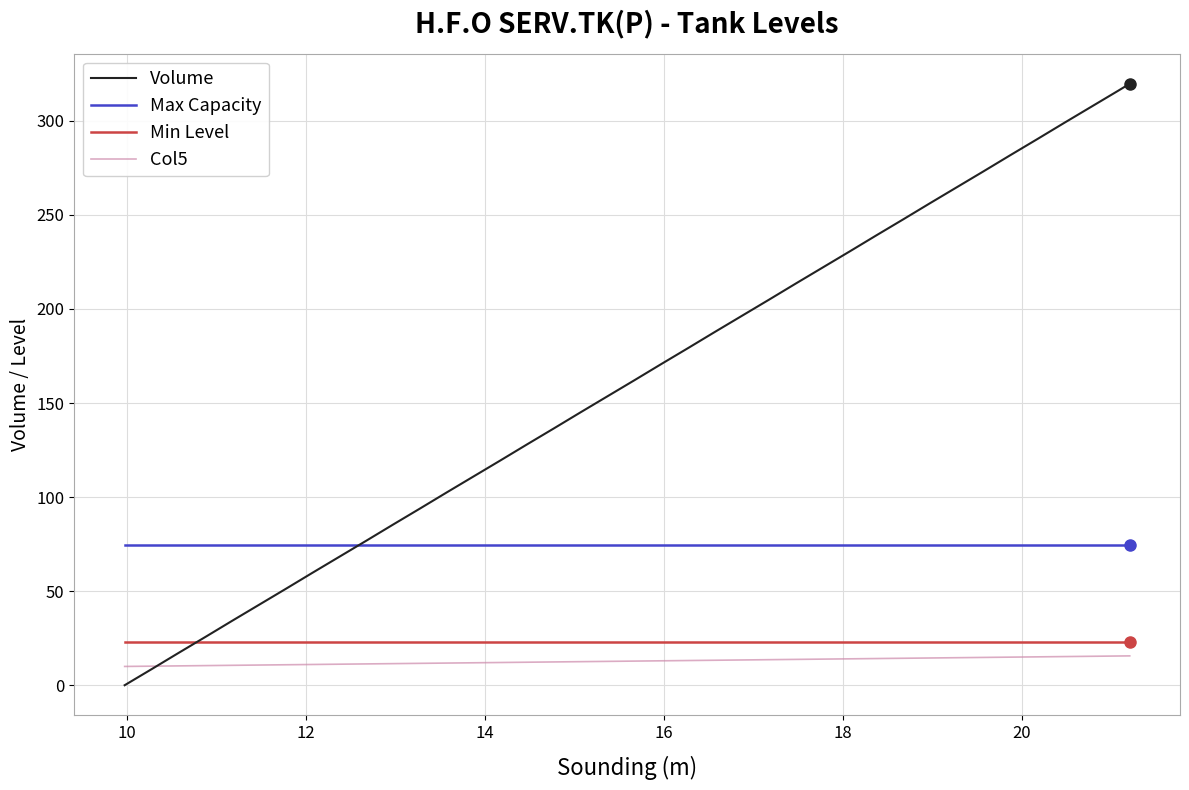

What is the minimum value for Col5?

10.0